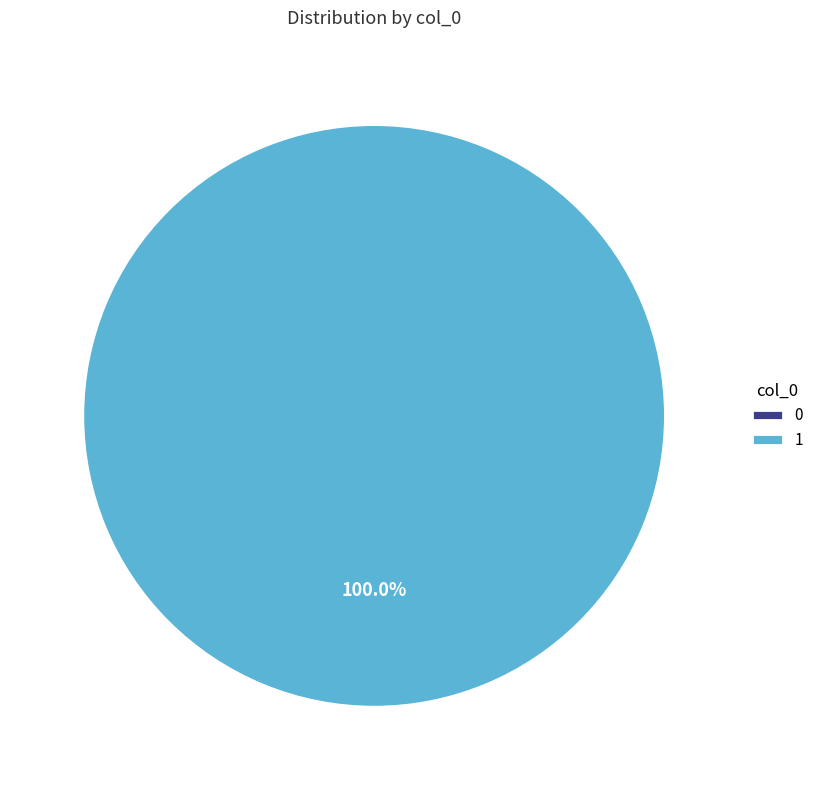

Which slice is the largest?

1